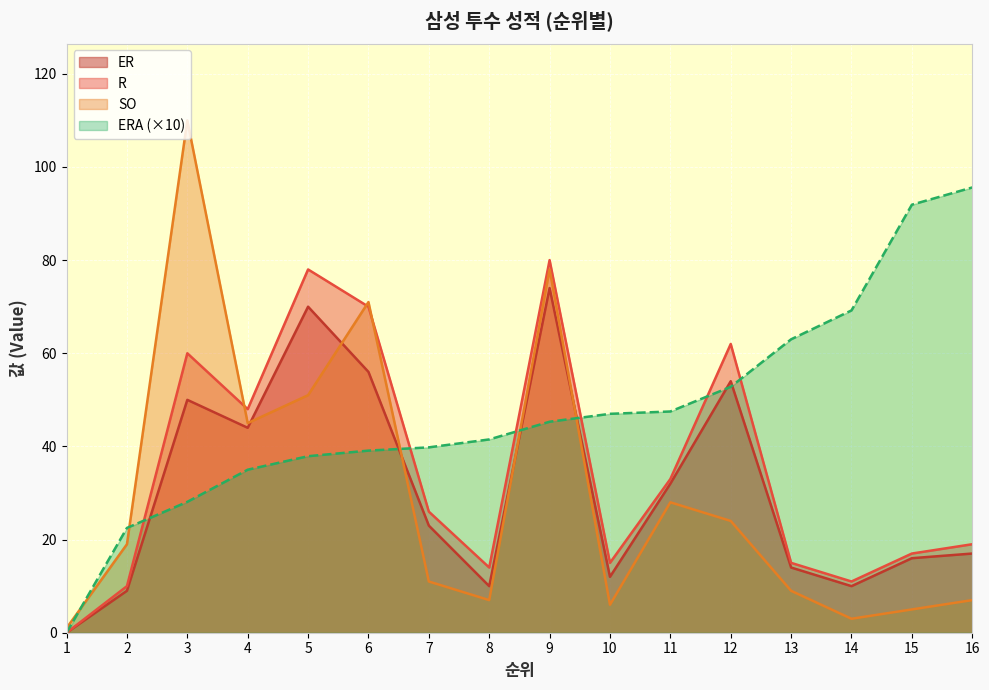

Which category has the lowest value across all series?

1